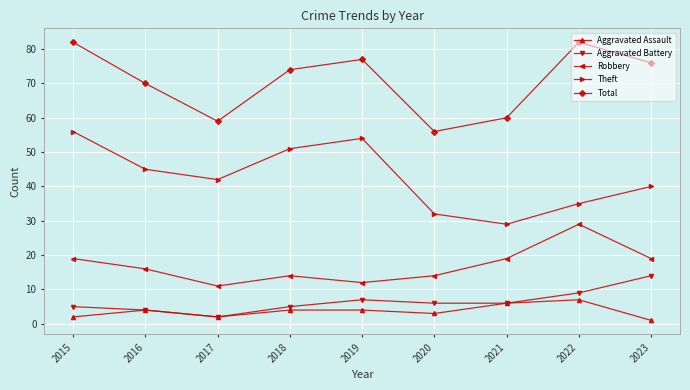

Count the number of categories in the chart.

9